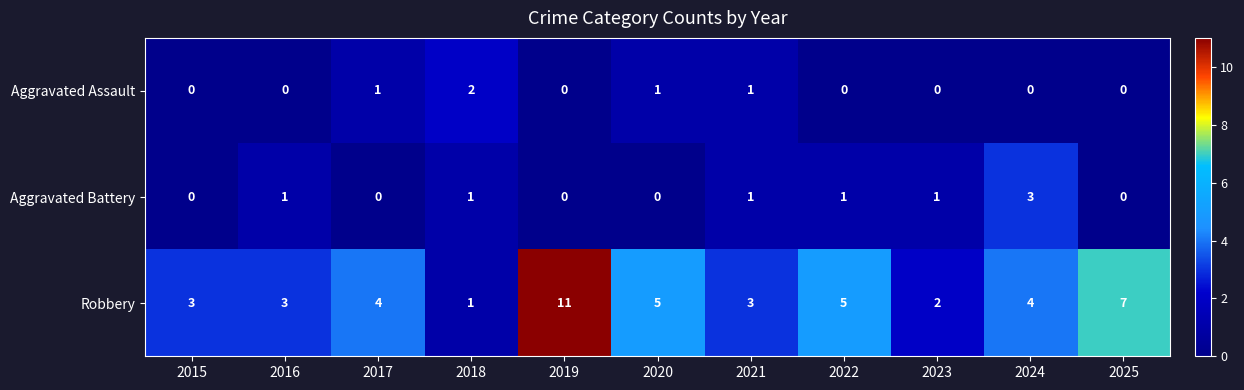

How many Aggravated Assault values are between 0 and 1?

10